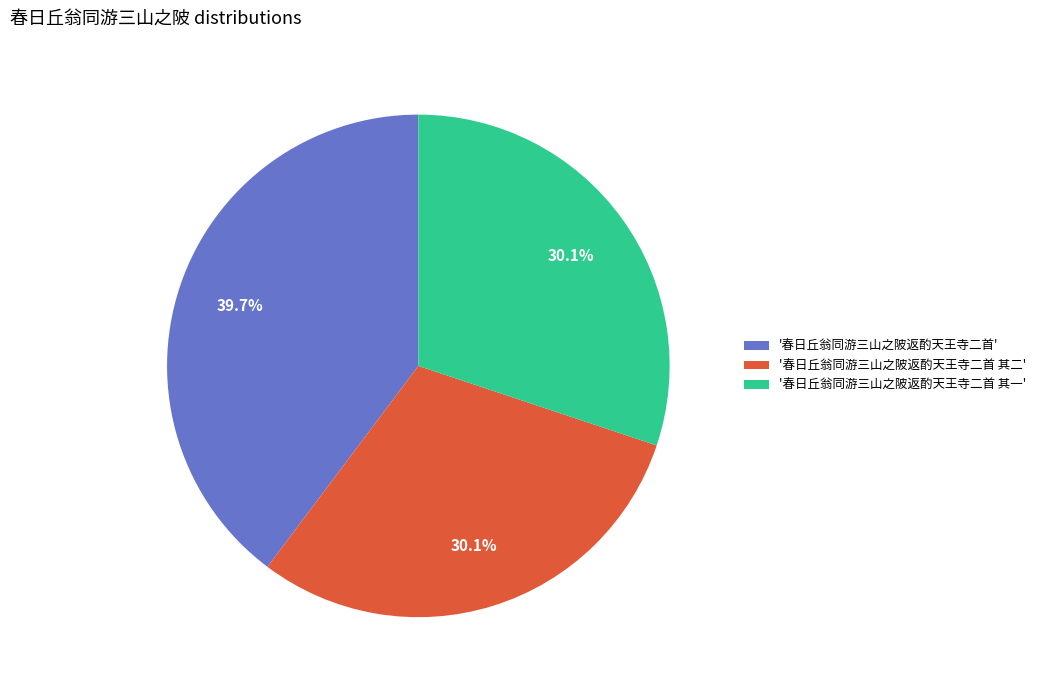

Which has a higher value, '春日丘翁同游三山之陂返酌天王寺二首 其一' or '春日丘翁同游三山之陂返酌天王寺二首'?

'春日丘翁同游三山之陂返酌天王寺二首'